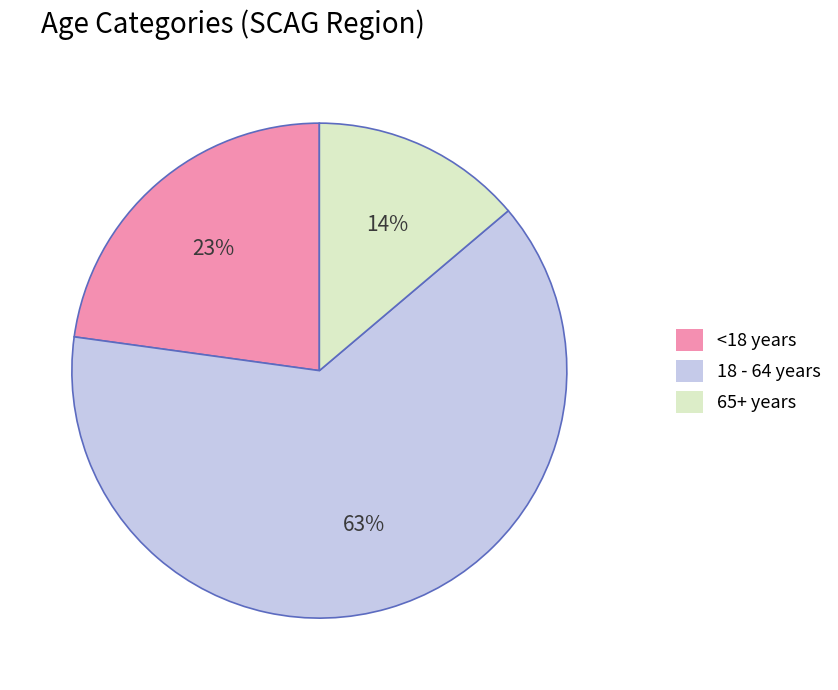

Which slice is the largest?

18 - 64 years